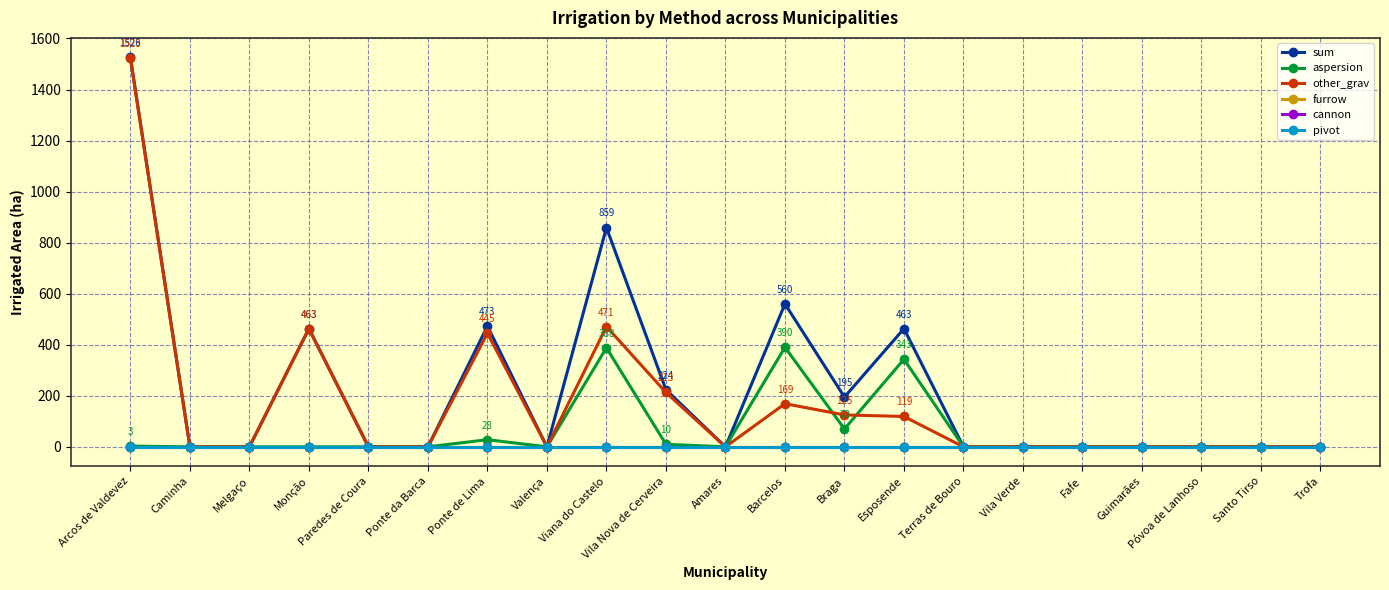

Is it true that aspersion equals -223 at Monção?

False